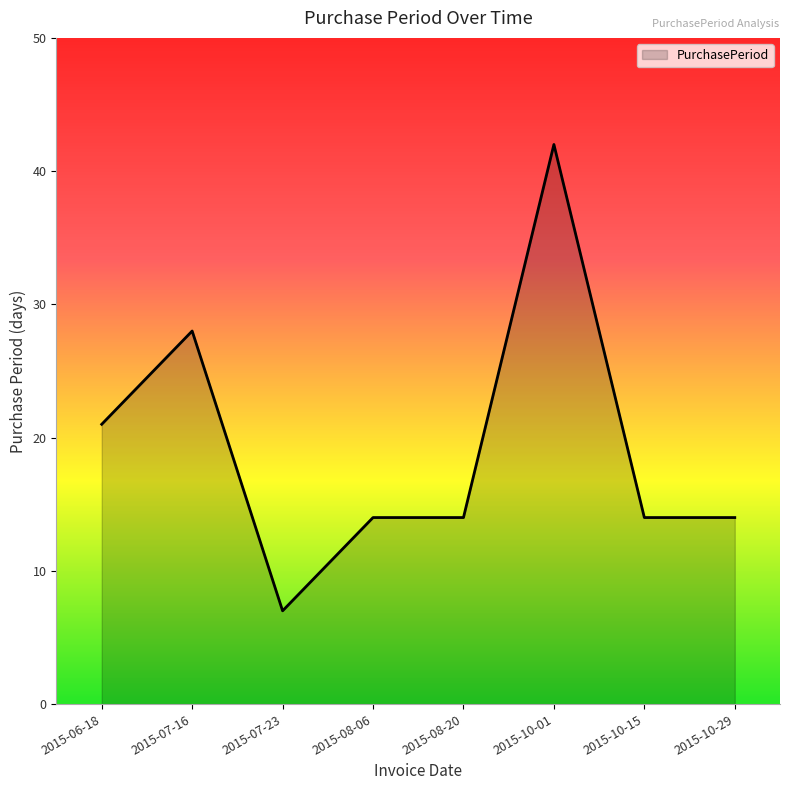

How many lines are shown in the chart?

1